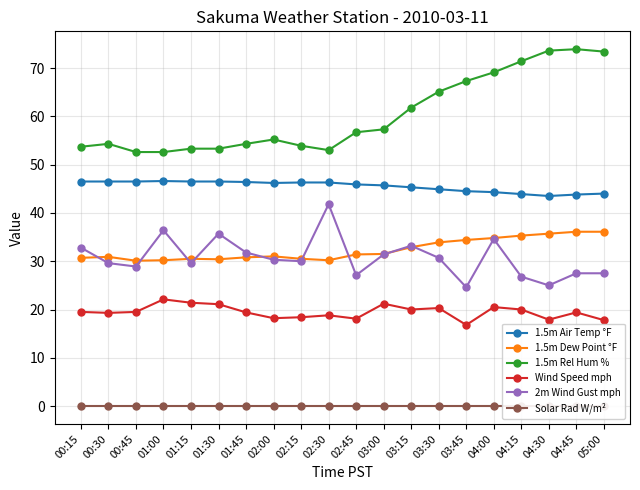

Rank the categories by Wind Speed mph value from highest to lowest.

01:00, 01:15, 03:00, 01:30, 04:00, 03:30, 03:15, 04:15, 00:15, 00:45, 01:45, 04:45, 00:30, 02:30, 02:15, 02:00, 02:45, 04:30, 05:00, 03:45